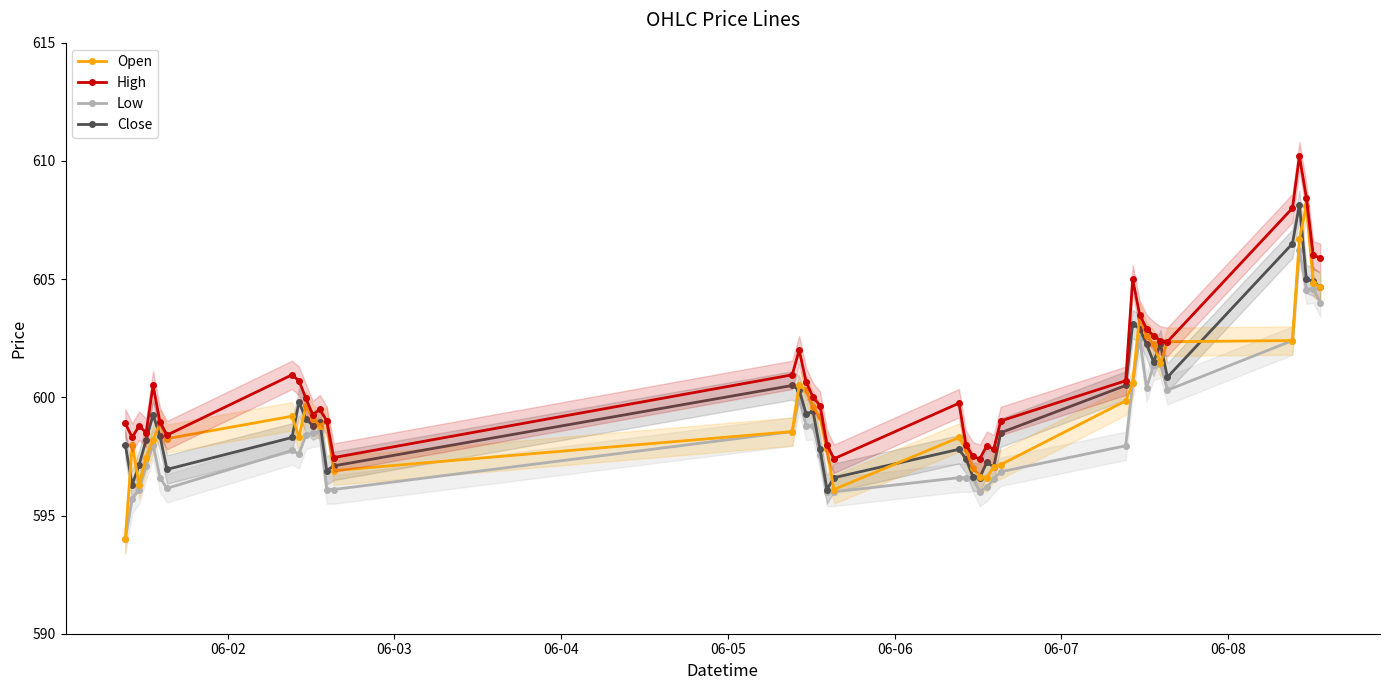

How many interior local valleys does the Open series have?

8